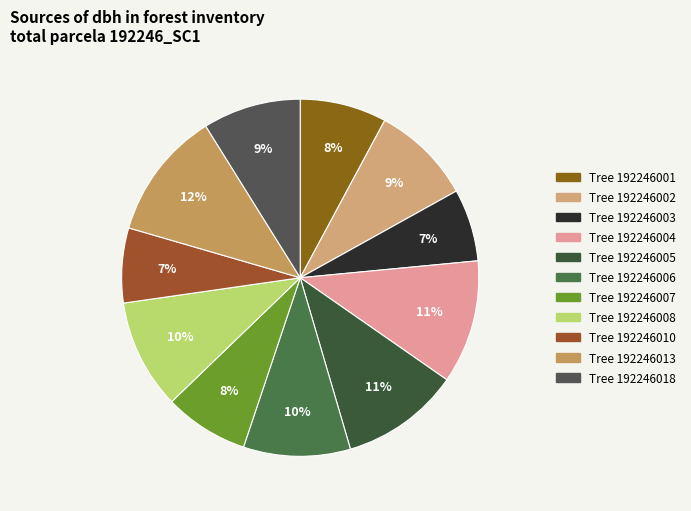

How many segments does this pie chart have?

11